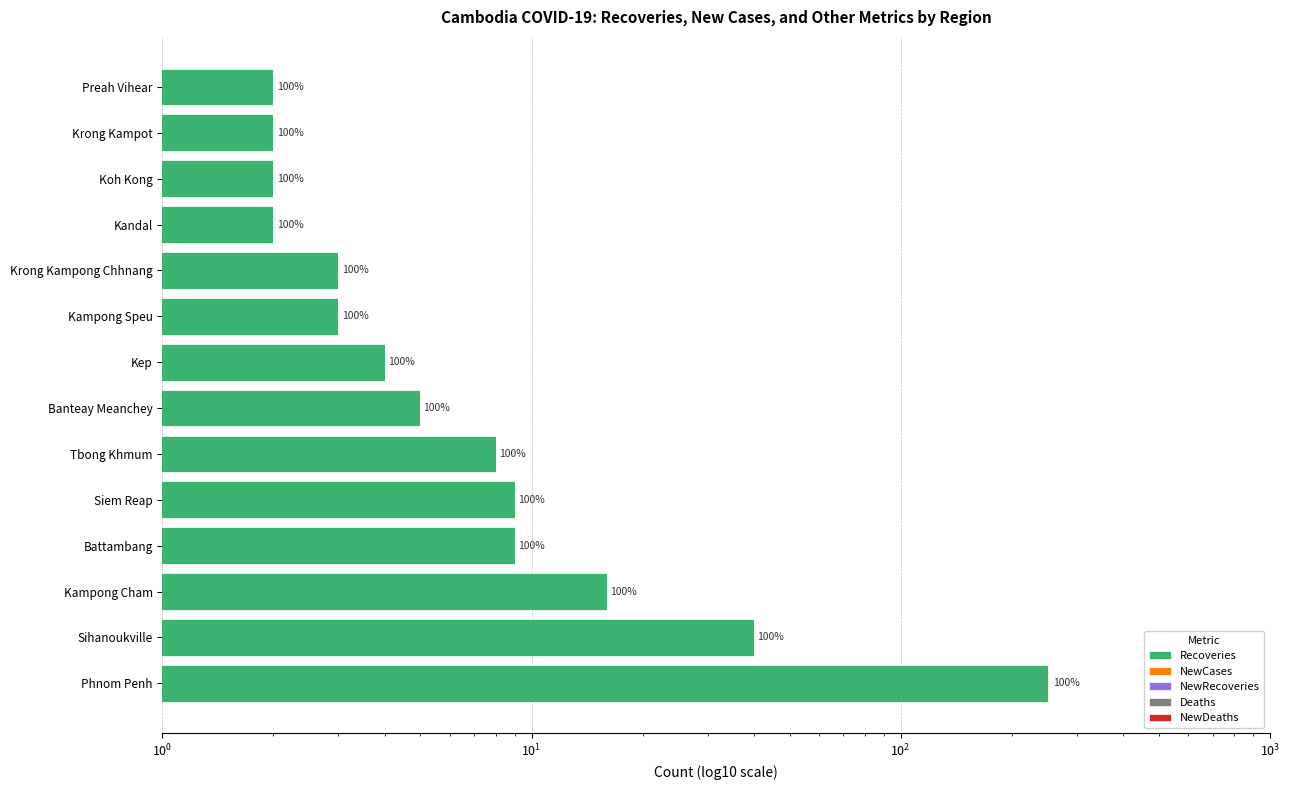

What is the sum of all NewRecoveries values?

1.0